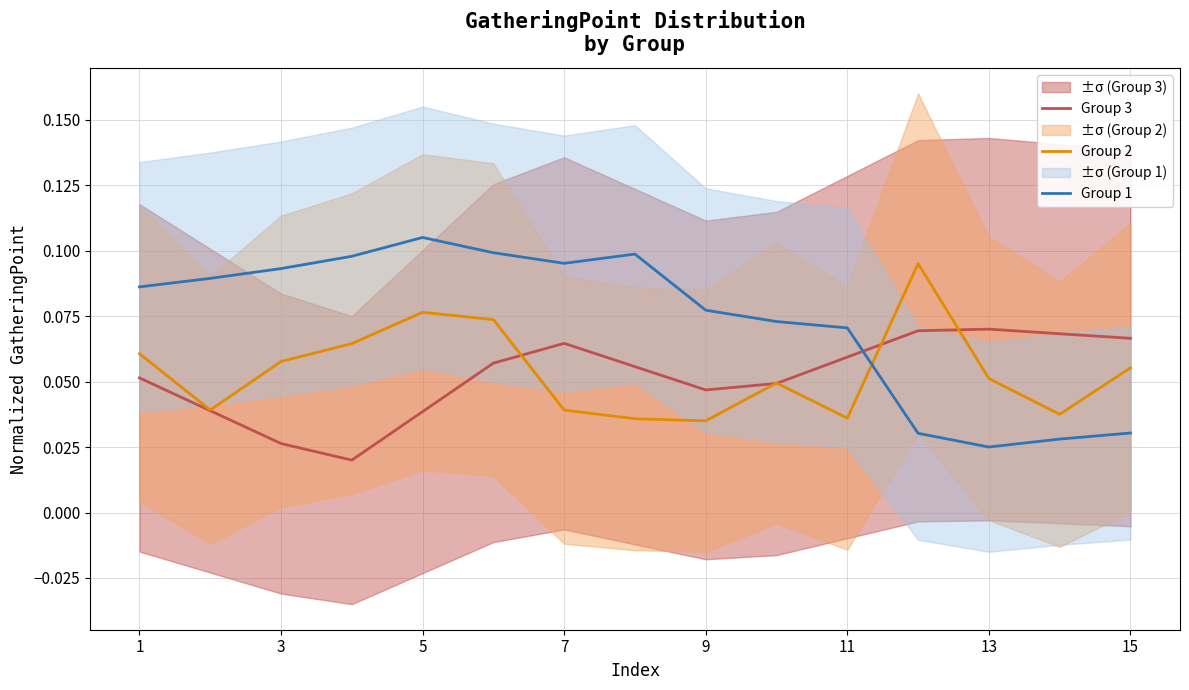

How many intersections are there between Group 1 and Group 2?

1